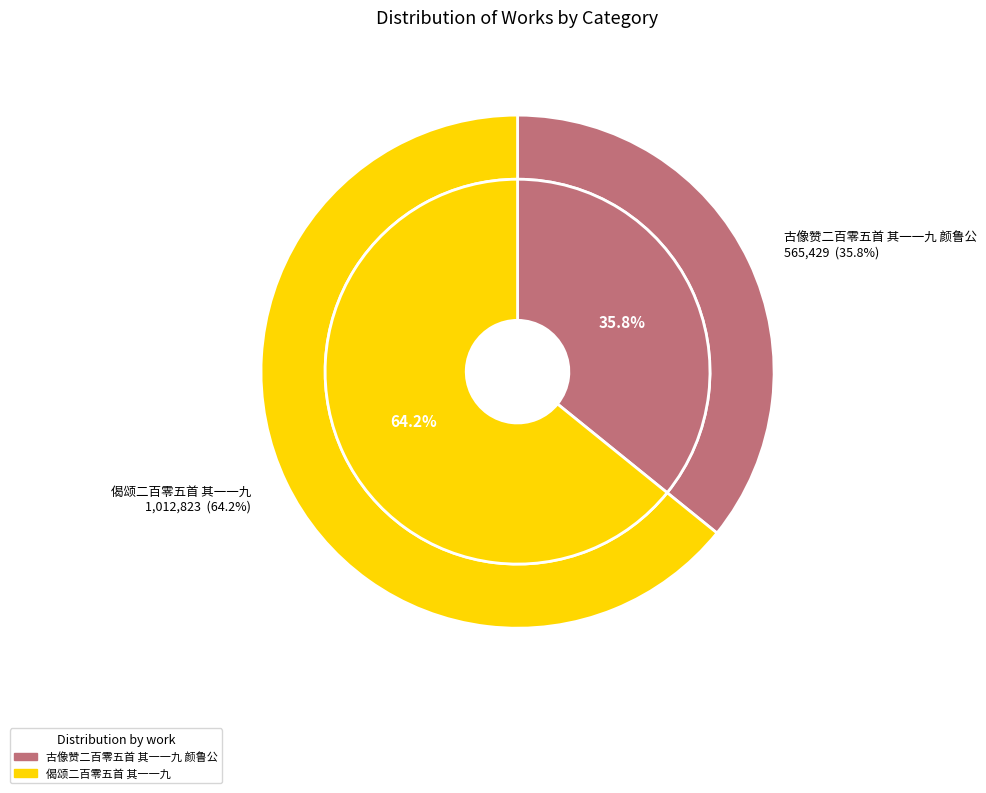

Count the number of slices in the pie.

2